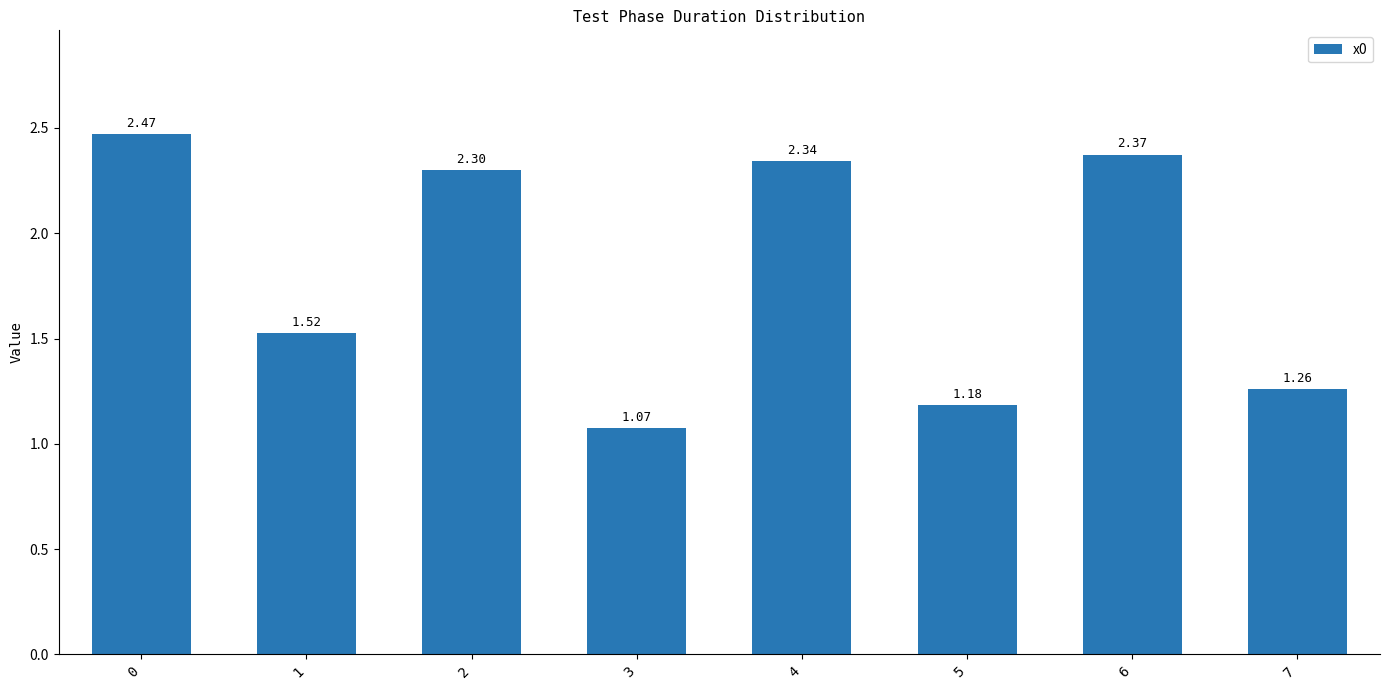

What is the change in value from 5 to 6?

+1.2